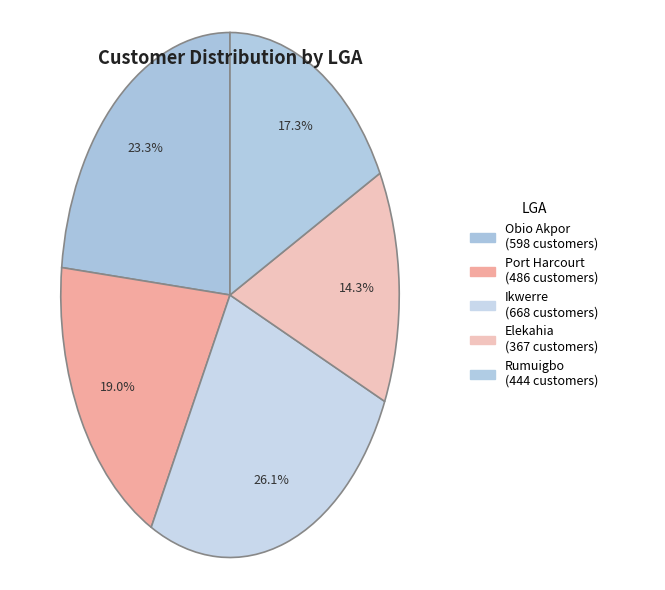

To the nearest percent, what portion does Rumuigbo represent?

17%